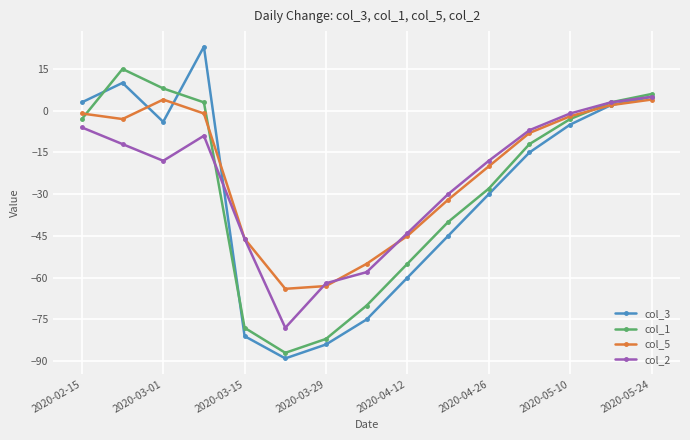

How many series are shown in this chart?

4